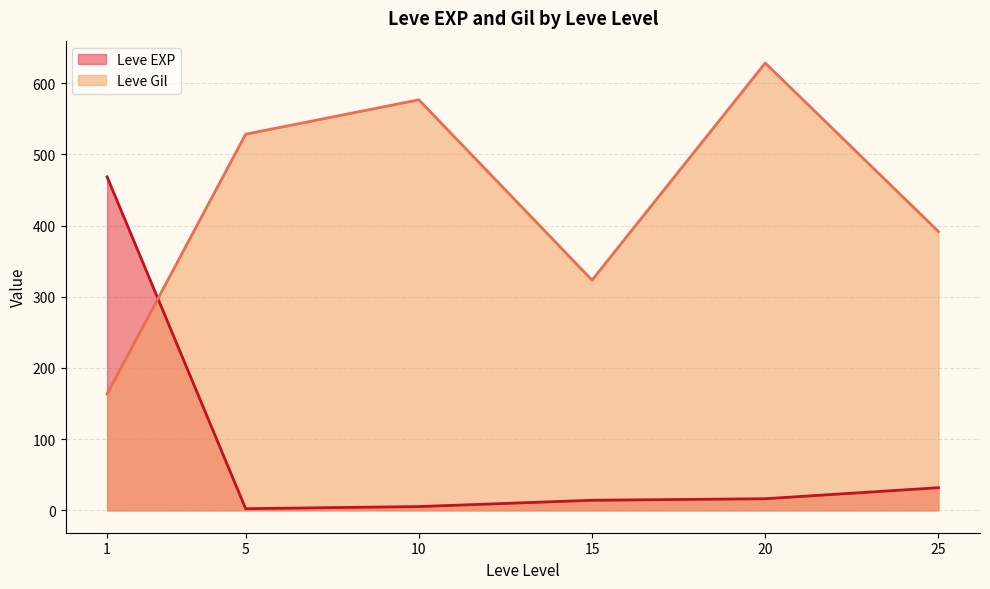

What is the average value of the Leve EXP series?

89.8